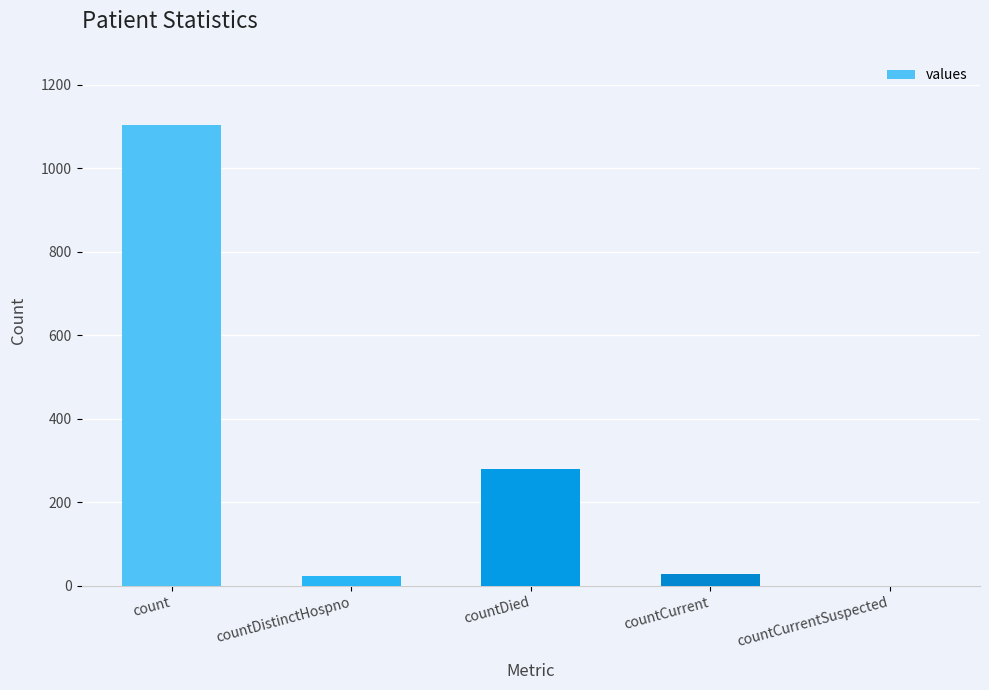

Is it true that the value at count is 1541?

False